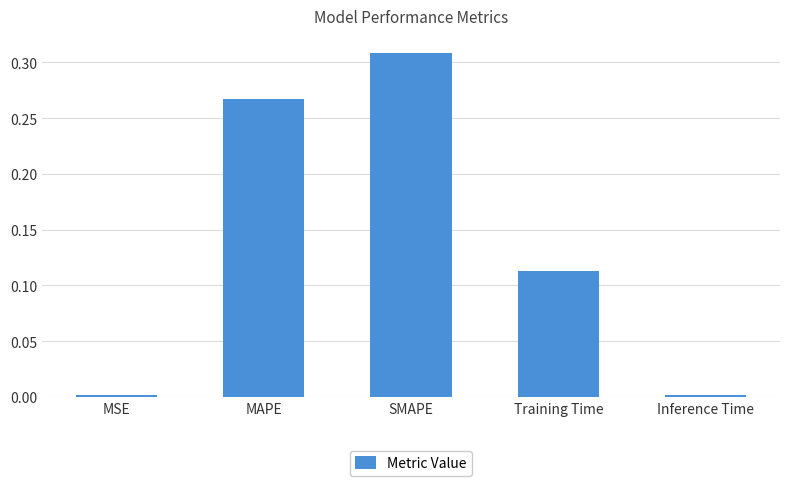

What is the label of the 4th bar from the left?

Training Time